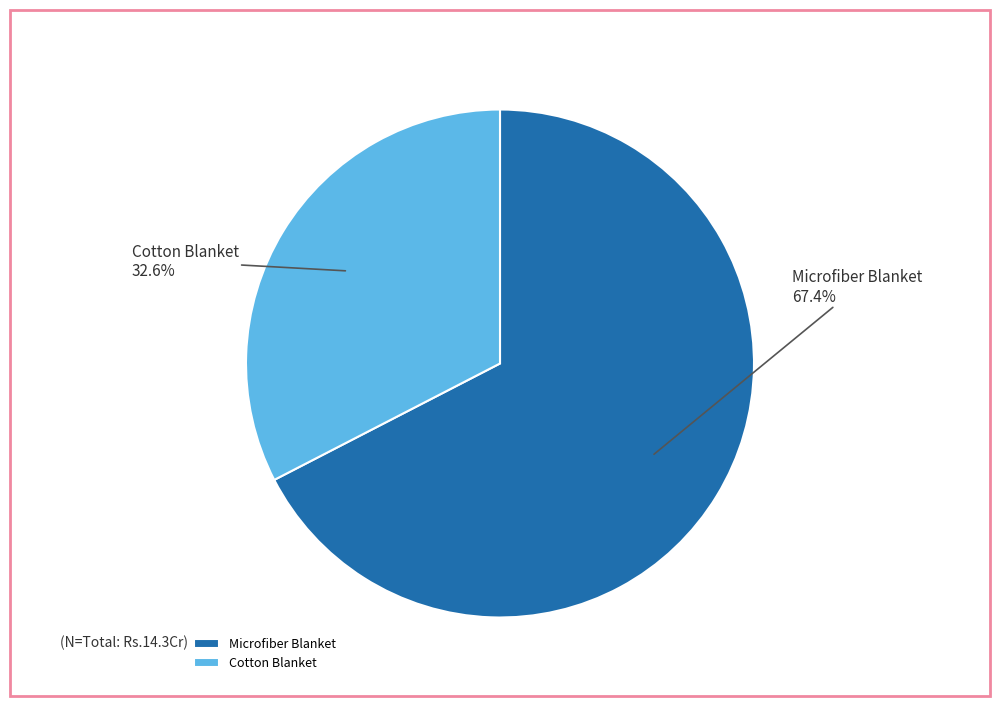

Which has a higher value, Microfiber Blanket or Cotton Blanket?

Microfiber Blanket